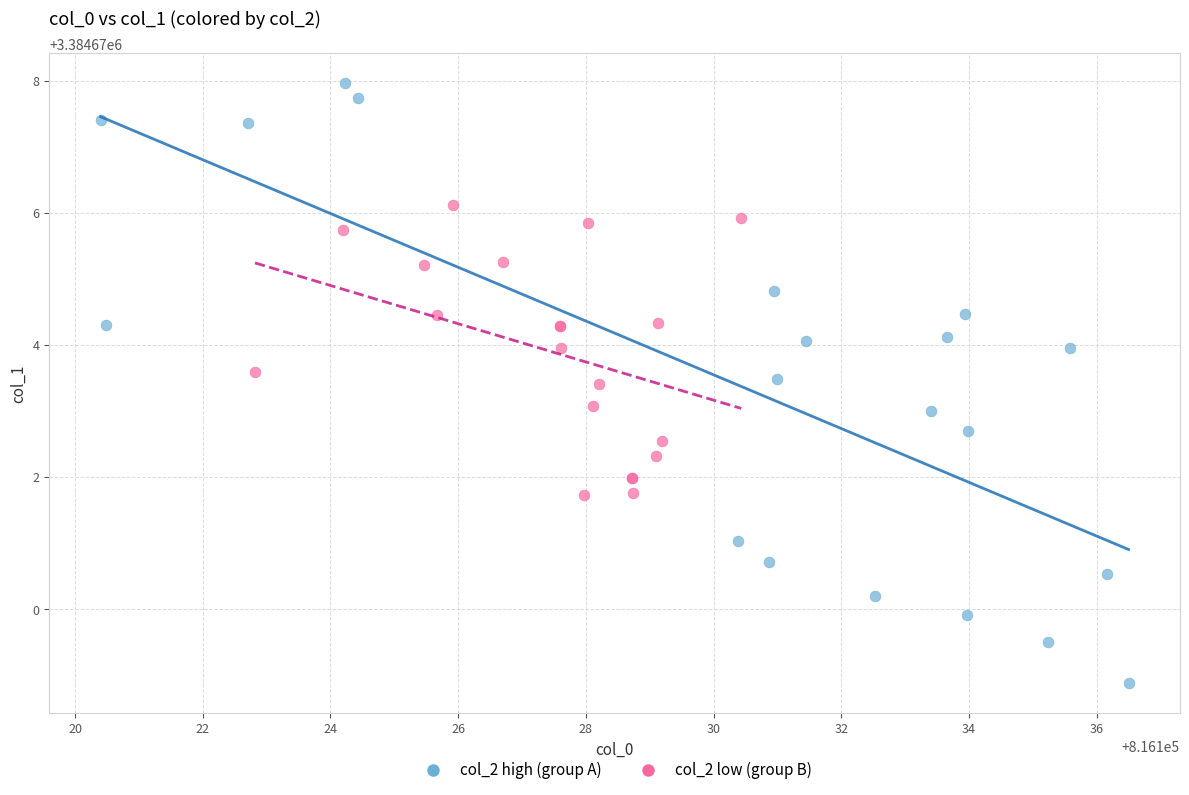

Which series reaches the maximum Y coordinate?

col_2 high (group A)